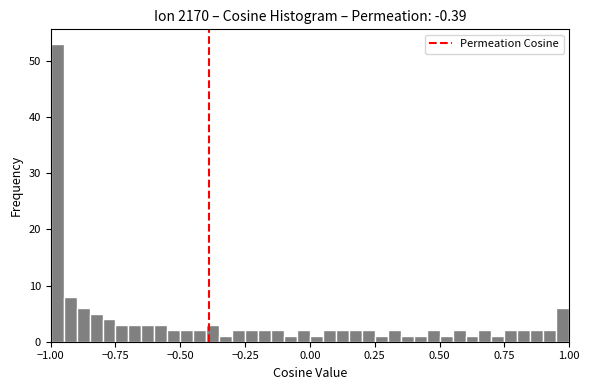

Around what value on the x-axis is the tallest bar? Give the approximate position of its centre, as read against the axis.

-0.95